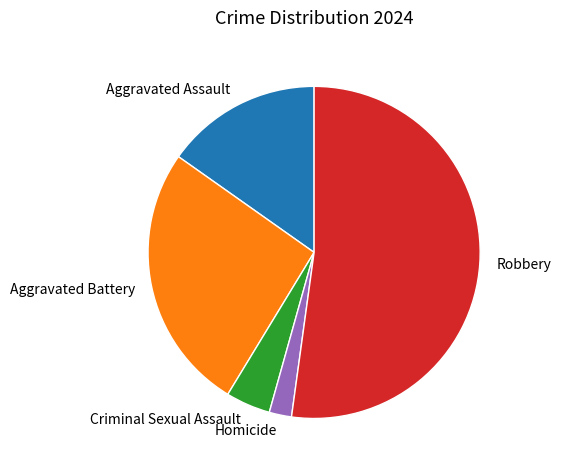

Which slice is the smallest?

Homicide